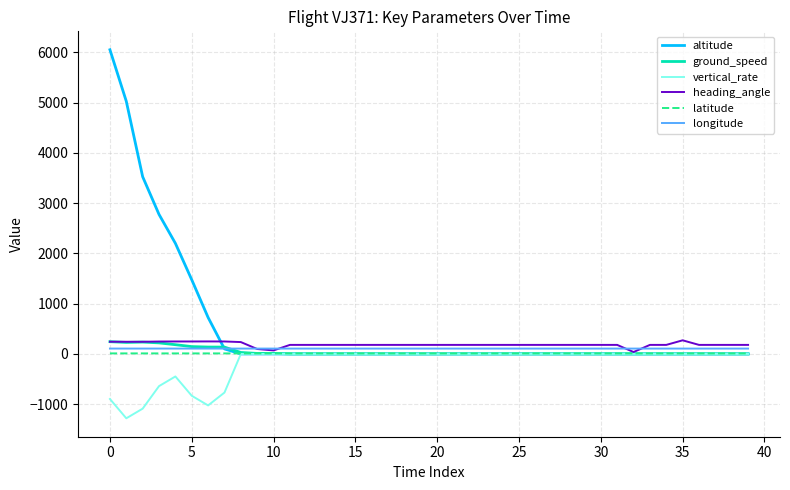

Which series has the widest spread of values?

altitude